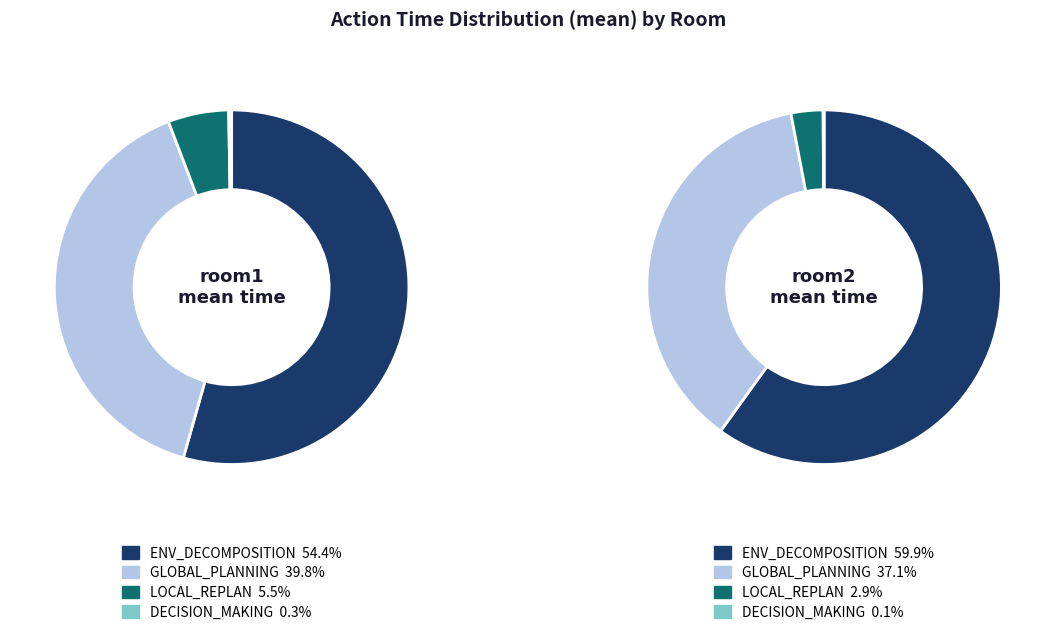

Count the number of slices in the pie.

4